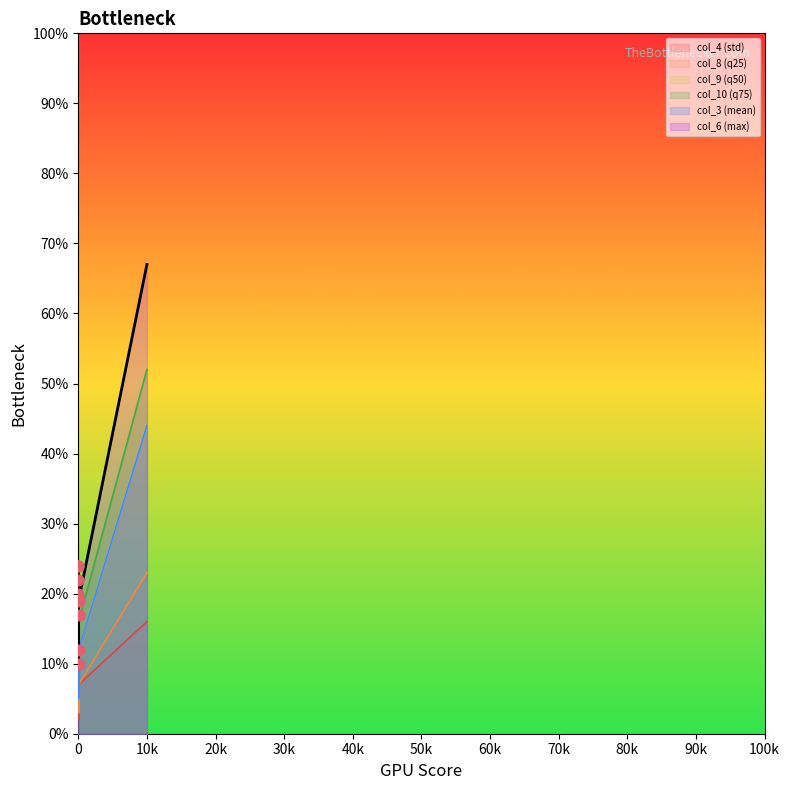

Is the value of col_6 (max) at 30 greater than the value of col_4 (std) at 40?

Yes